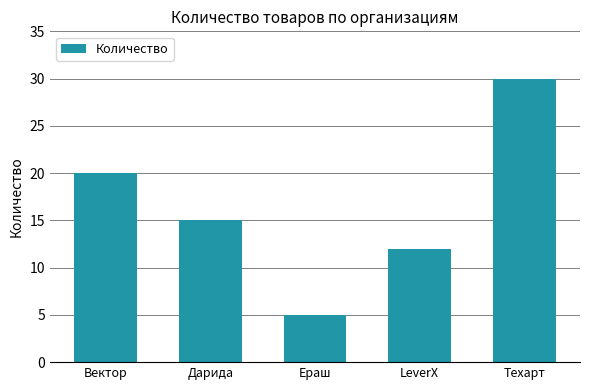

What is the change in value from Ераш to LeverX?

+7